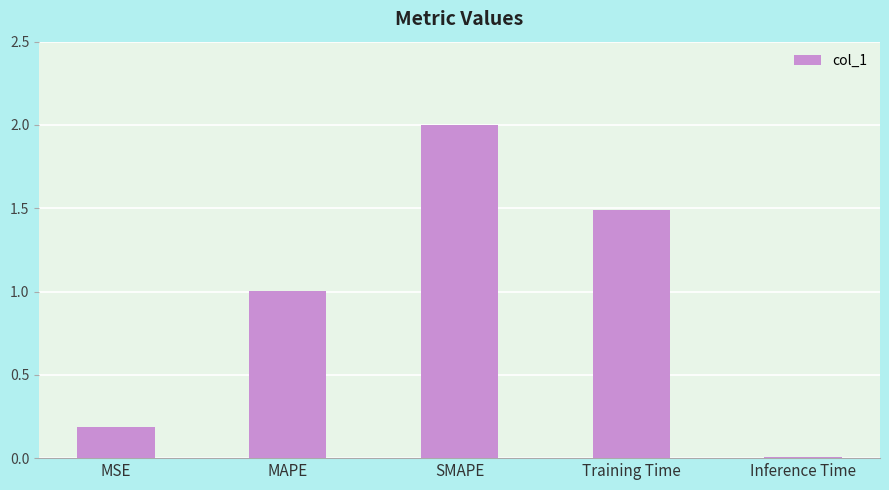

At which label does the data first exceed 1?

MAPE